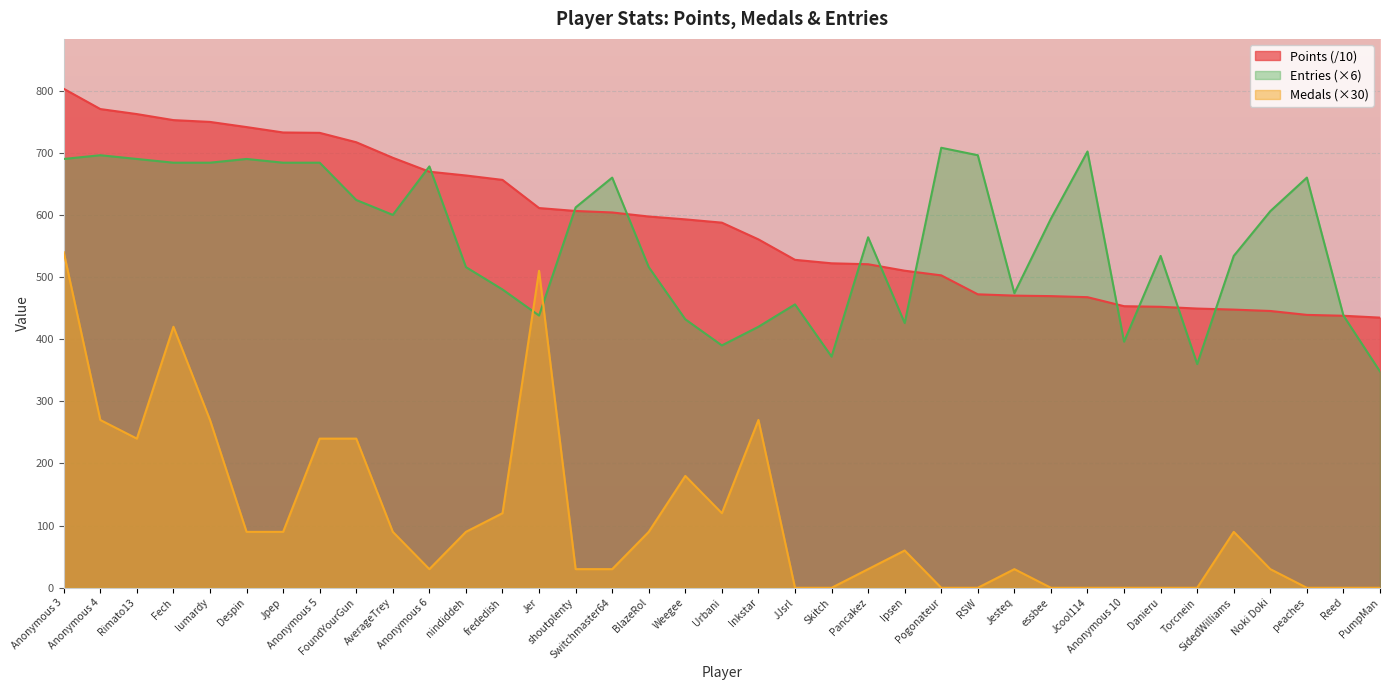

How many series are shown in this chart?

3